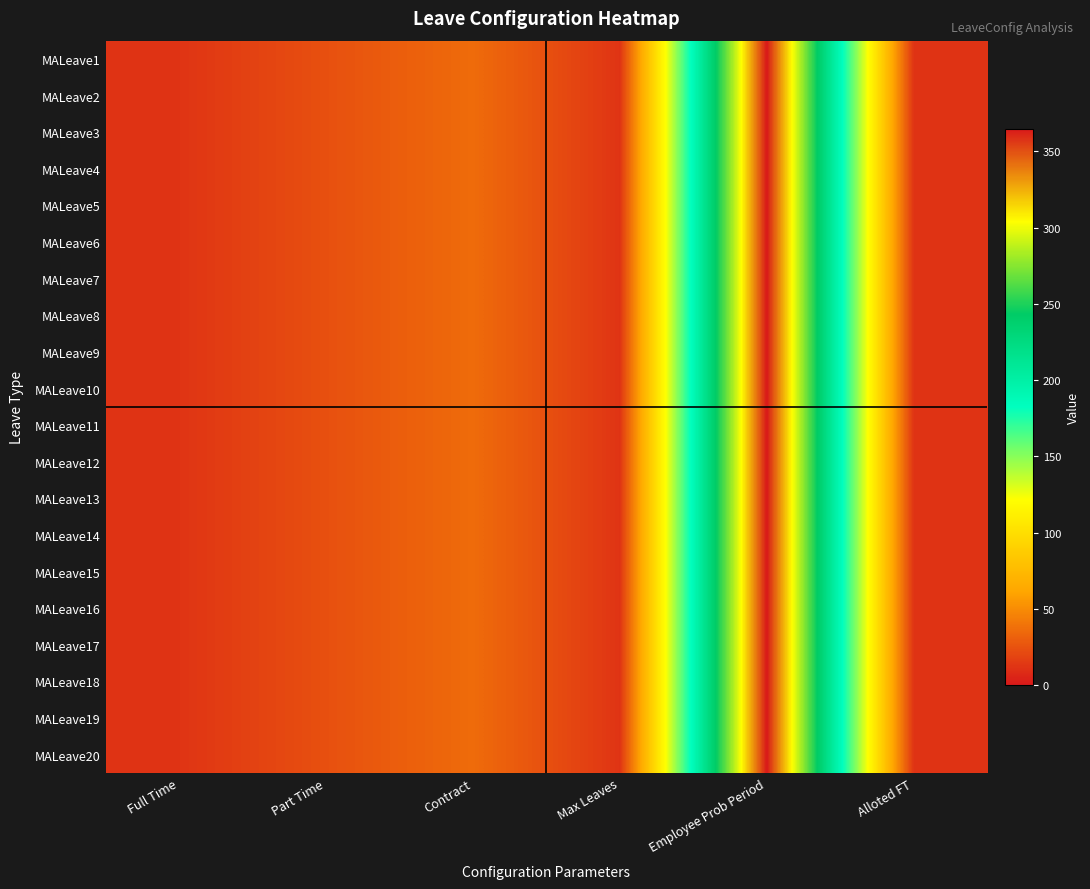

At which category does the chart reach its peak across all series?

Employee Prob Period